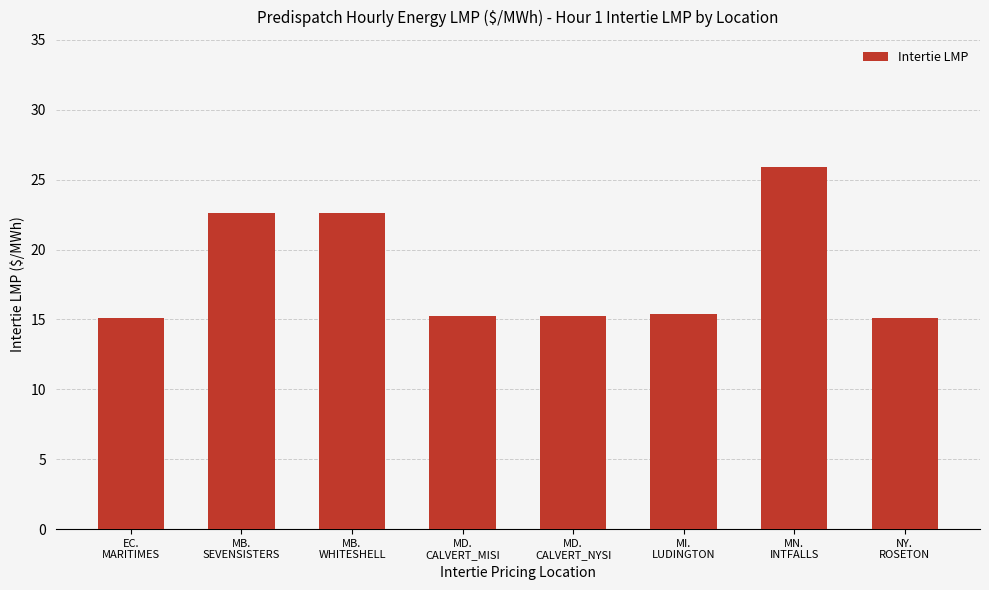

Which category has the highest value across all series?

MN.
INTFALLS